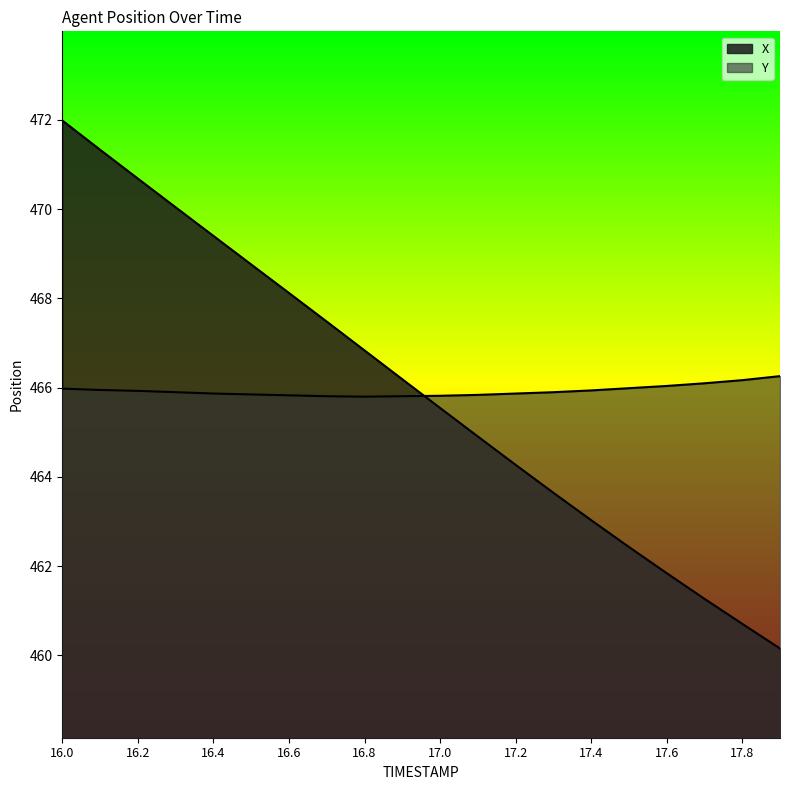

How many lines are shown in the chart?

2